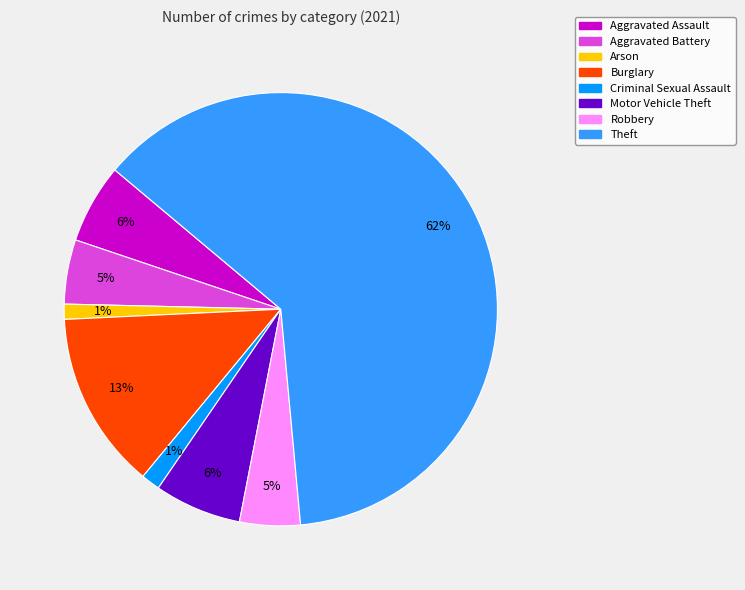

Is the sum of Theft and Motor Vehicle Theft greater than half?

Yes